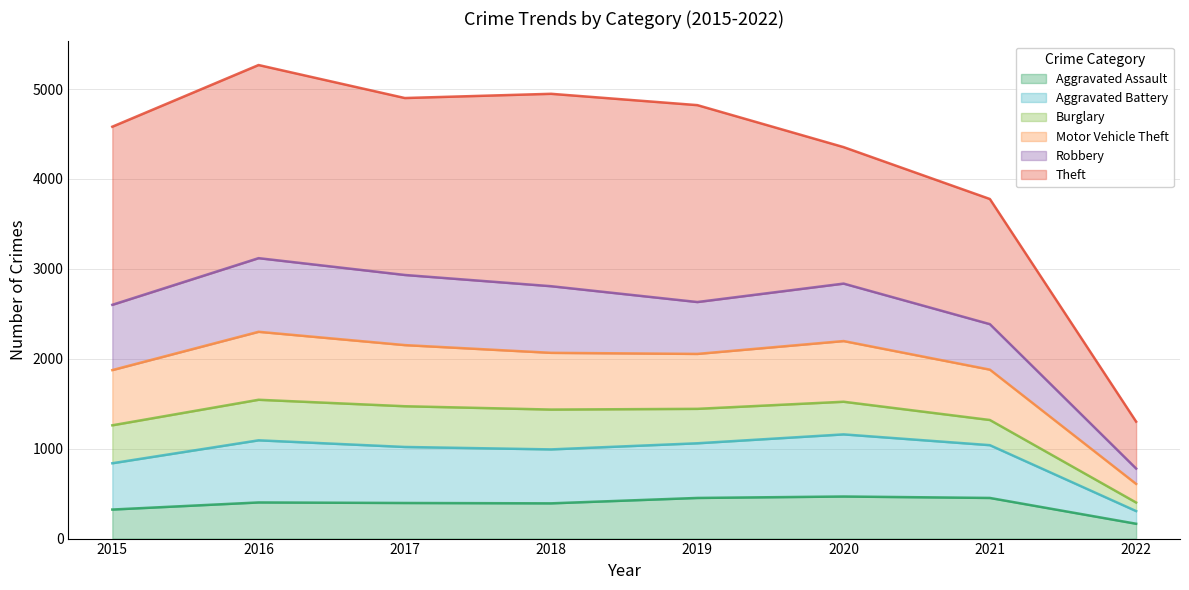

Is it true that Aggravated Battery equals 1999 at 2015?

False